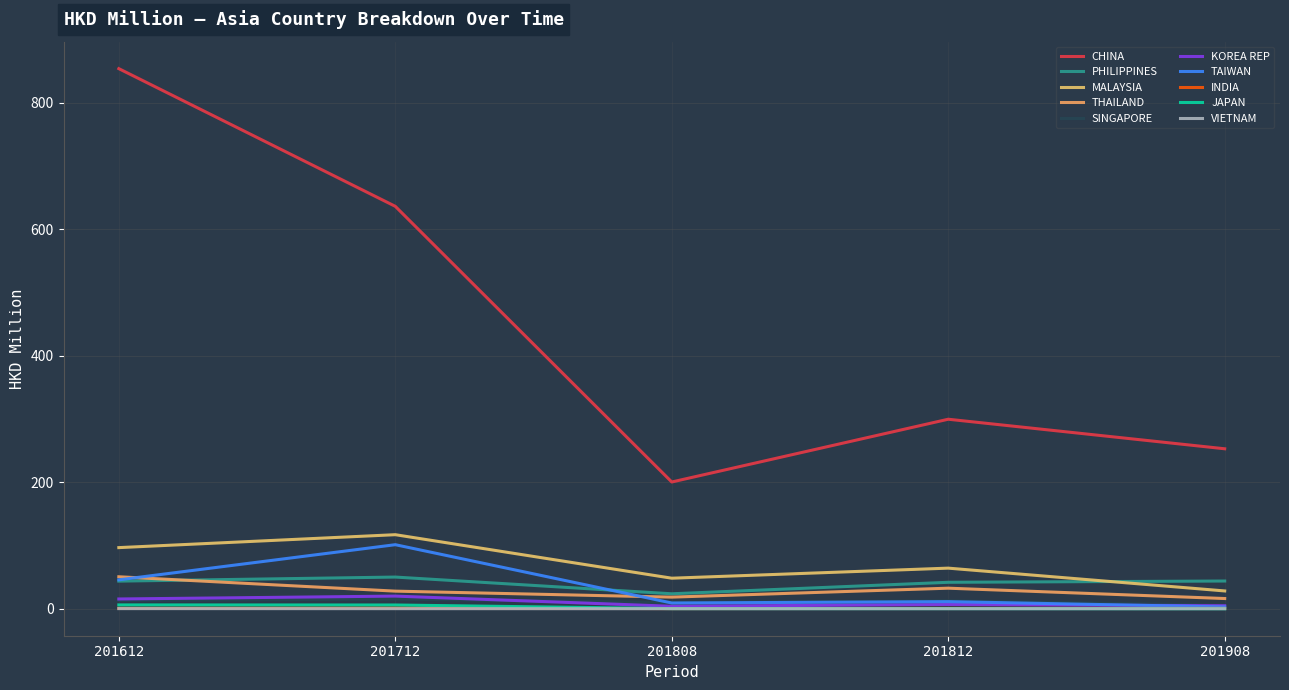

Which series has the largest total across all categories?

CHINA